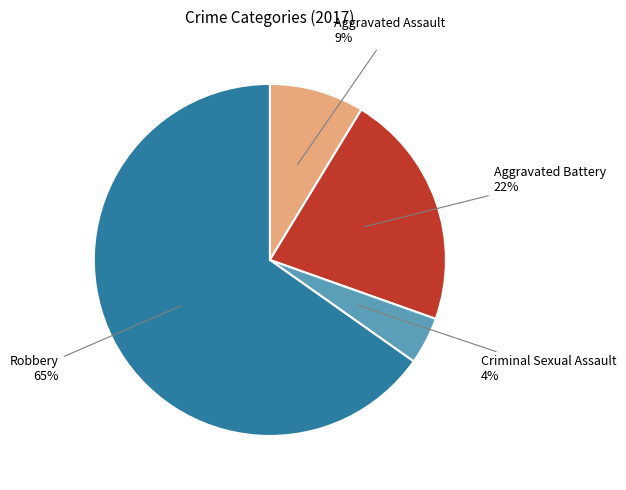

Is it true that Criminal Sexual Assault is 12% of the pie?

False